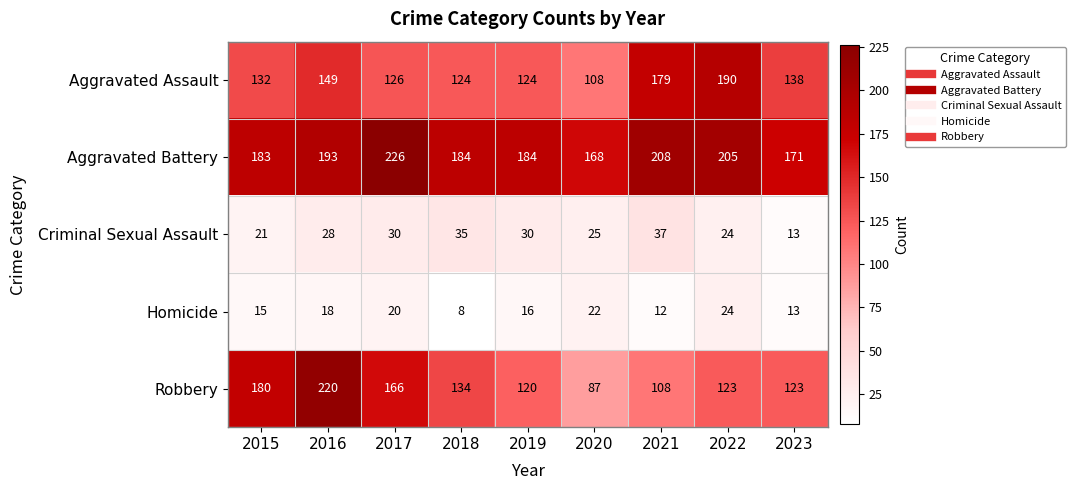

At how many categories does at least one series exceed 87?

9